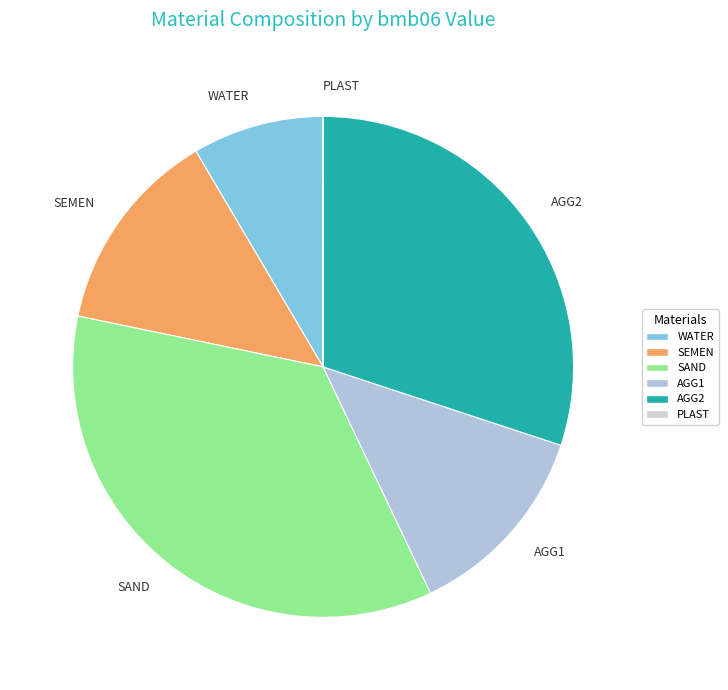

Which category has the biggest portion of the pie?

SAND